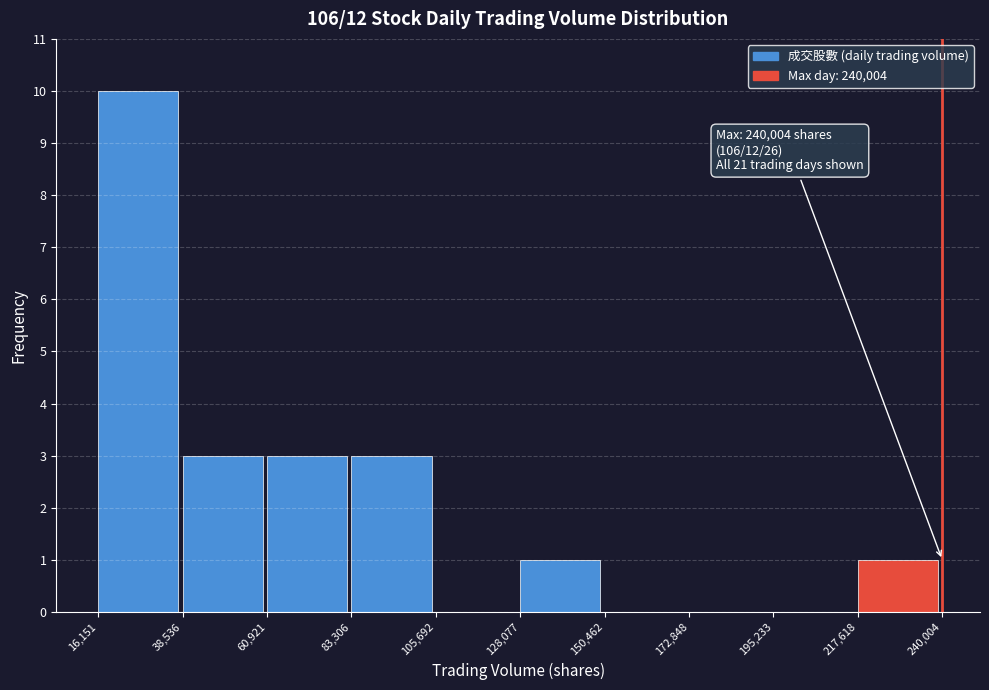

Over which range of the x-axis is the bar tallest?

16,151 to 38,536